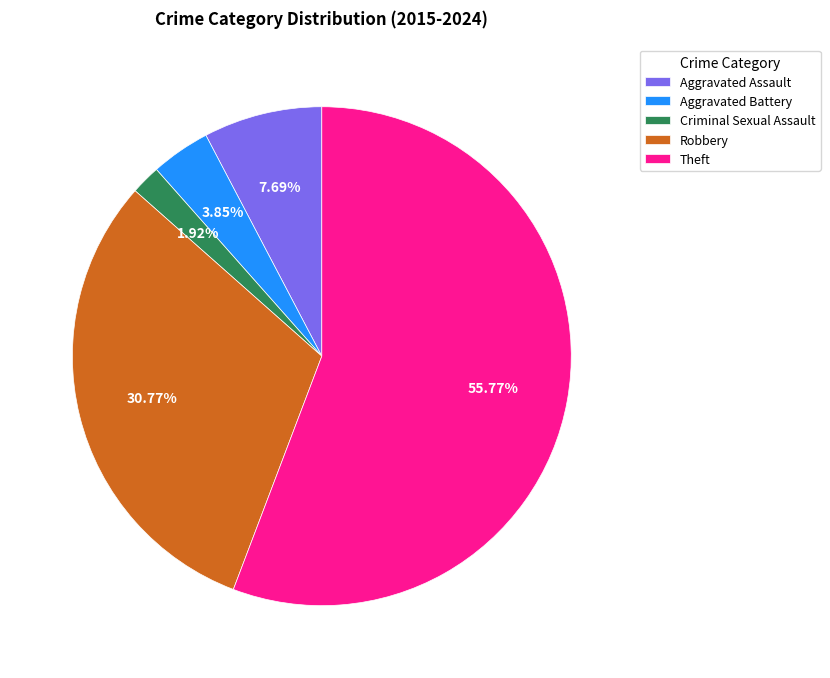

What percentage is the Robbery slice, to the nearest percent?

31%